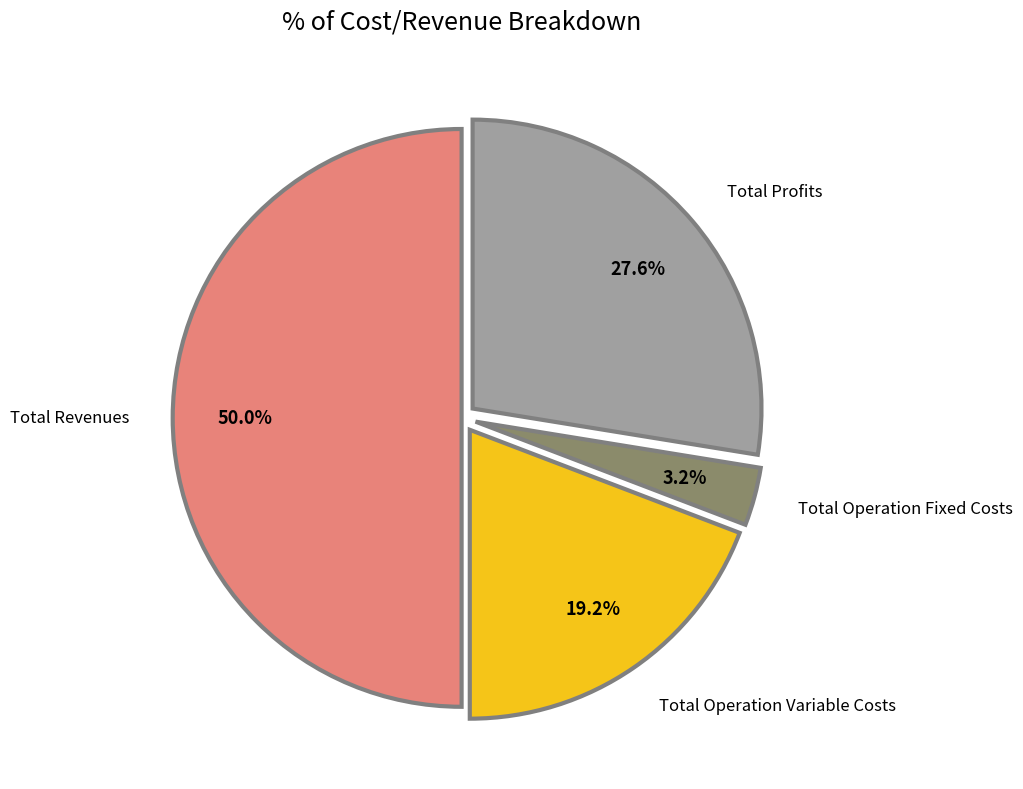

Rank the categories by value from highest to lowest.

Total Revenues, Total Profits, Total Operation Variable Costs, Total Operation Fixed Costs